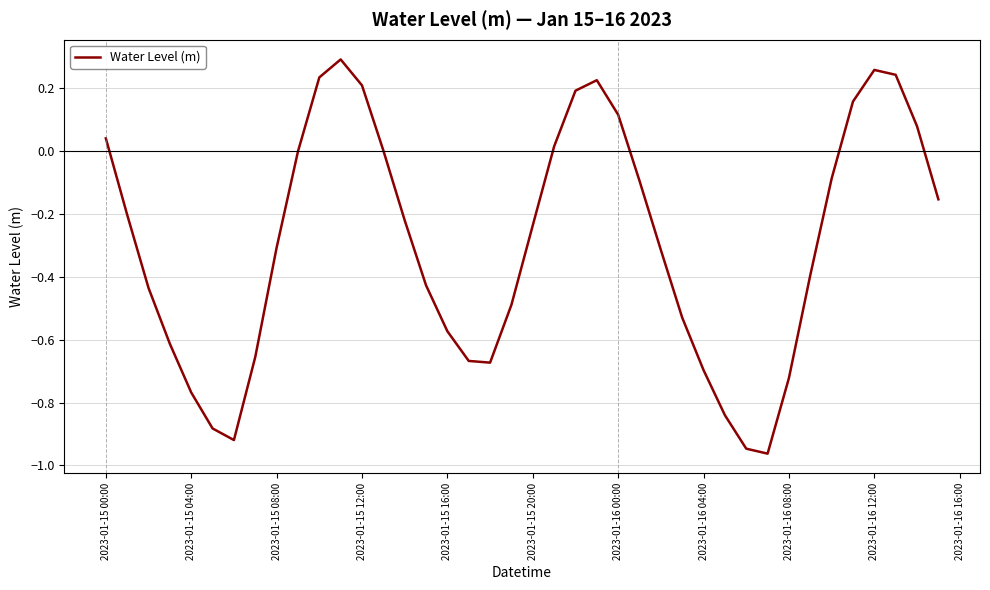

How many lines are shown in the chart?

1